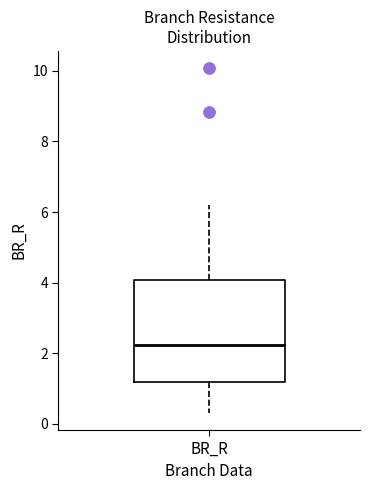

Read this box plot against the y-axis: the position of the median line, the range covered by the box, and the ends of both whiskers. The values are not printed on the chart, so give them approximately, as read against the axis.

median 2.2, box 1.2 to 4.0, whiskers 0.4 to 6.2